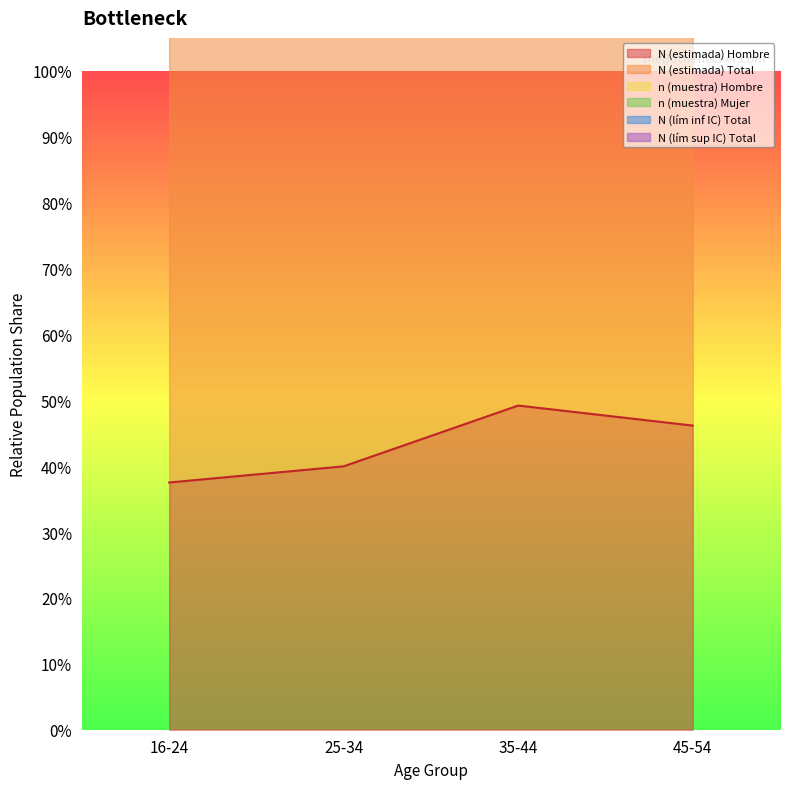

Does the chart display data point markers on the line(s)?

No